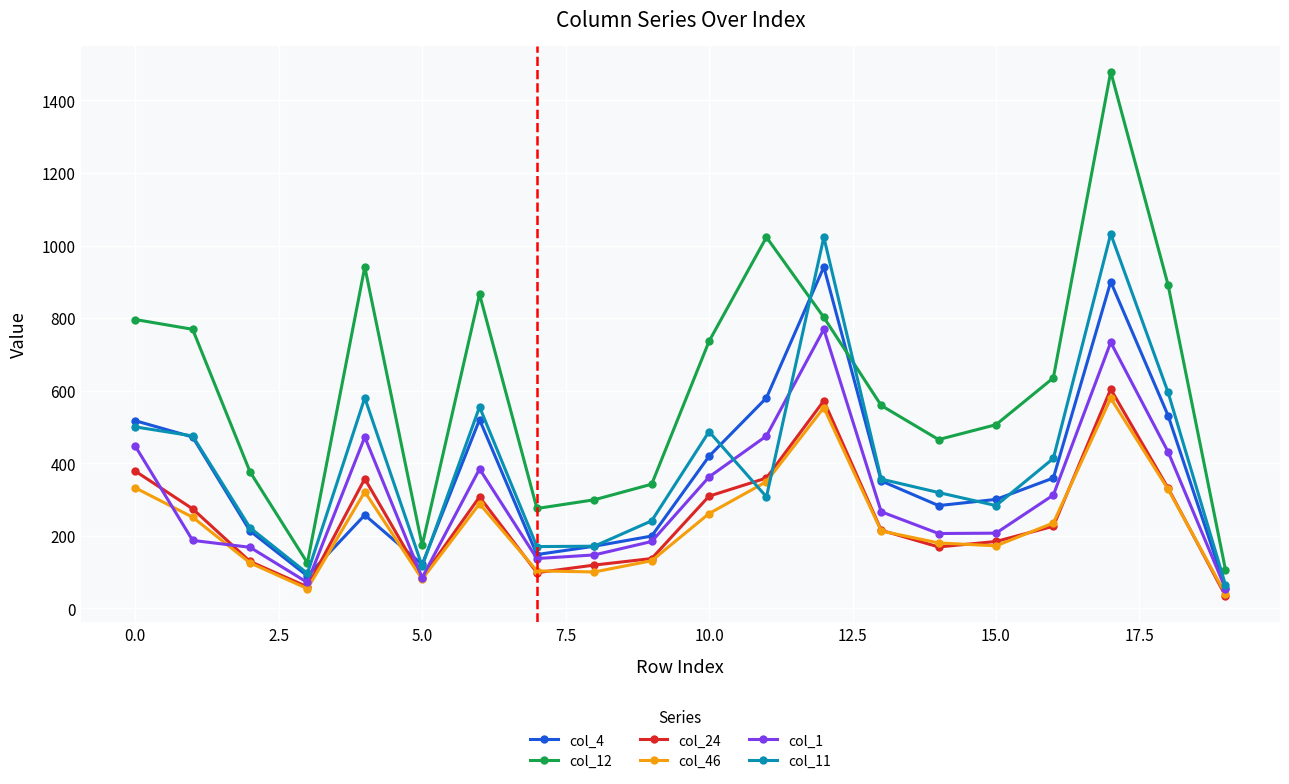

Which series has the largest total across all categories?

col_12